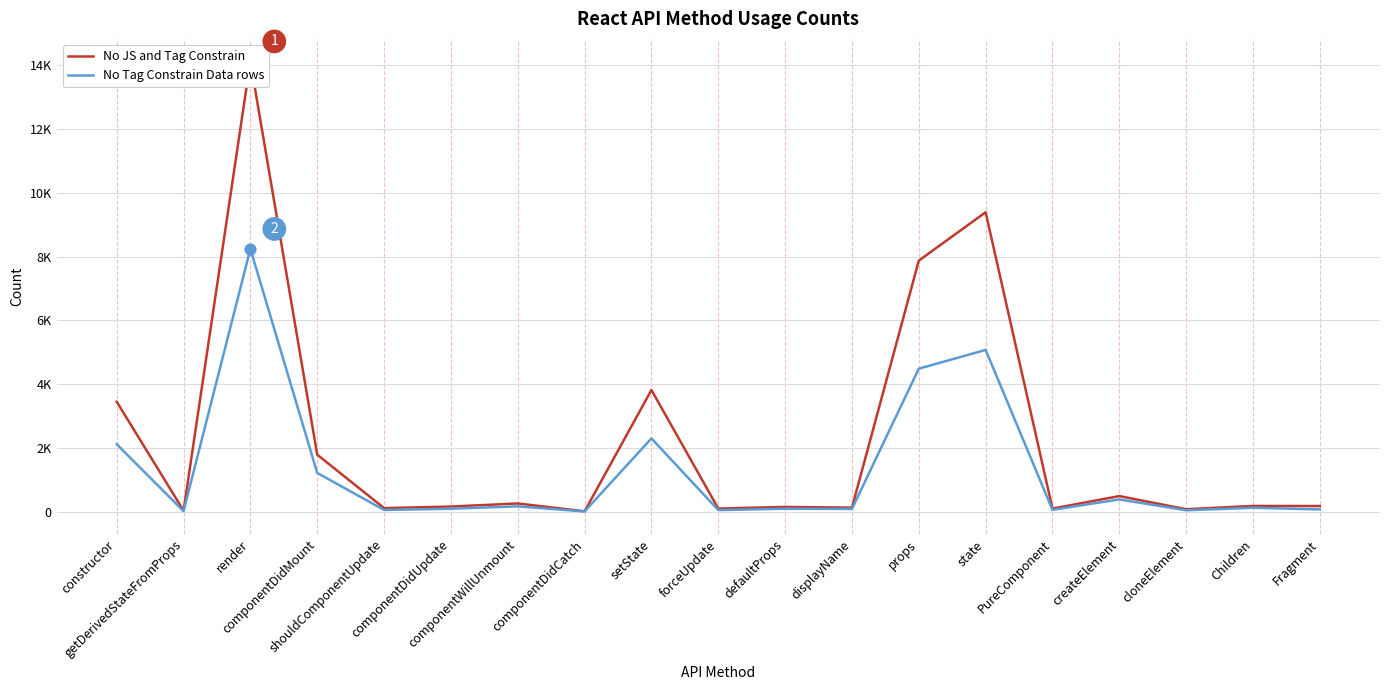

At how many categories does at least one series exceed 7372?

3